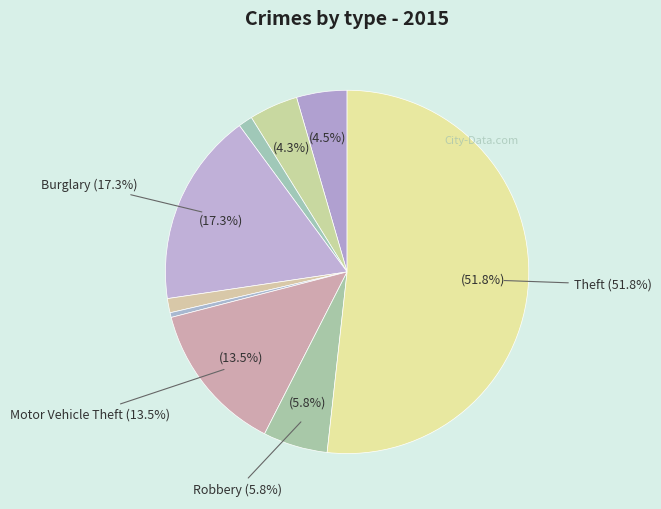

Combined, do Aggravated Assault and Criminal Sexual Assault account for over 50%?

No